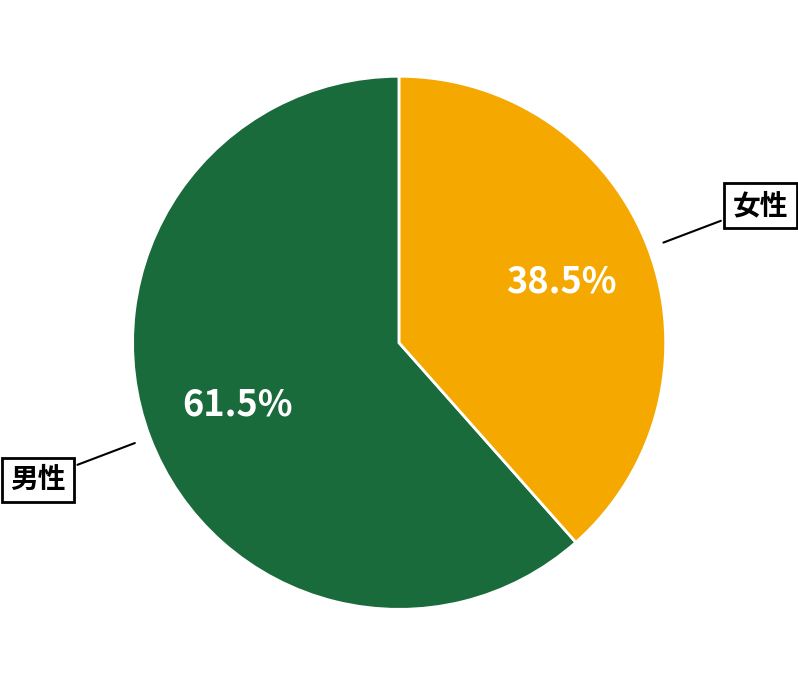

Does 男性 account for over 50% of the chart?

Yes